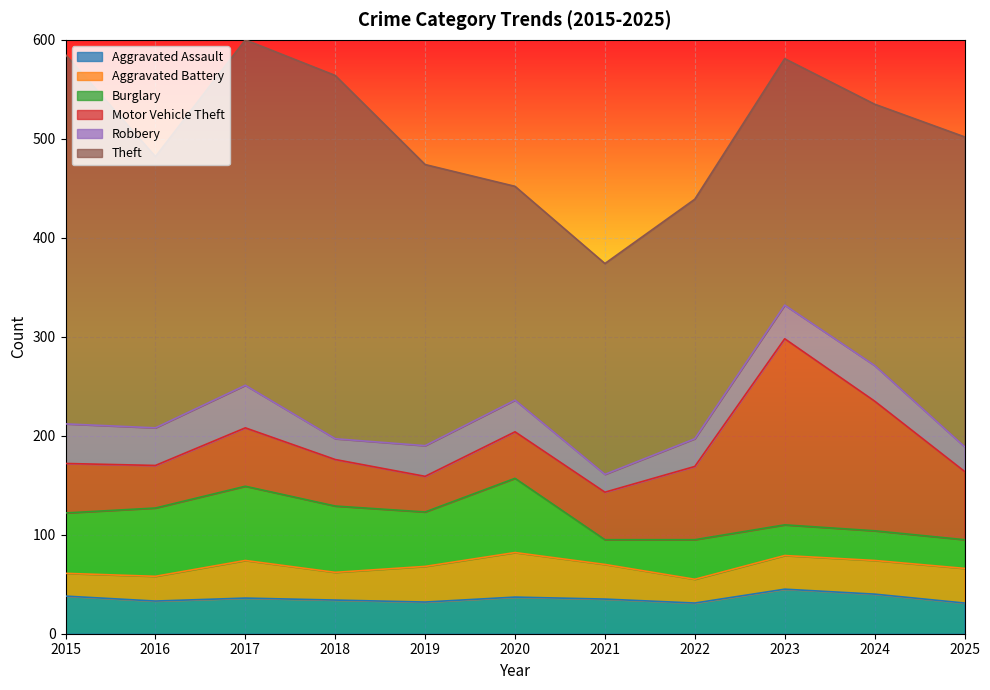

What are all the series names shown in the legend?

Aggravated Assault, Aggravated Battery, Burglary, Motor Vehicle Theft, Robbery, Theft